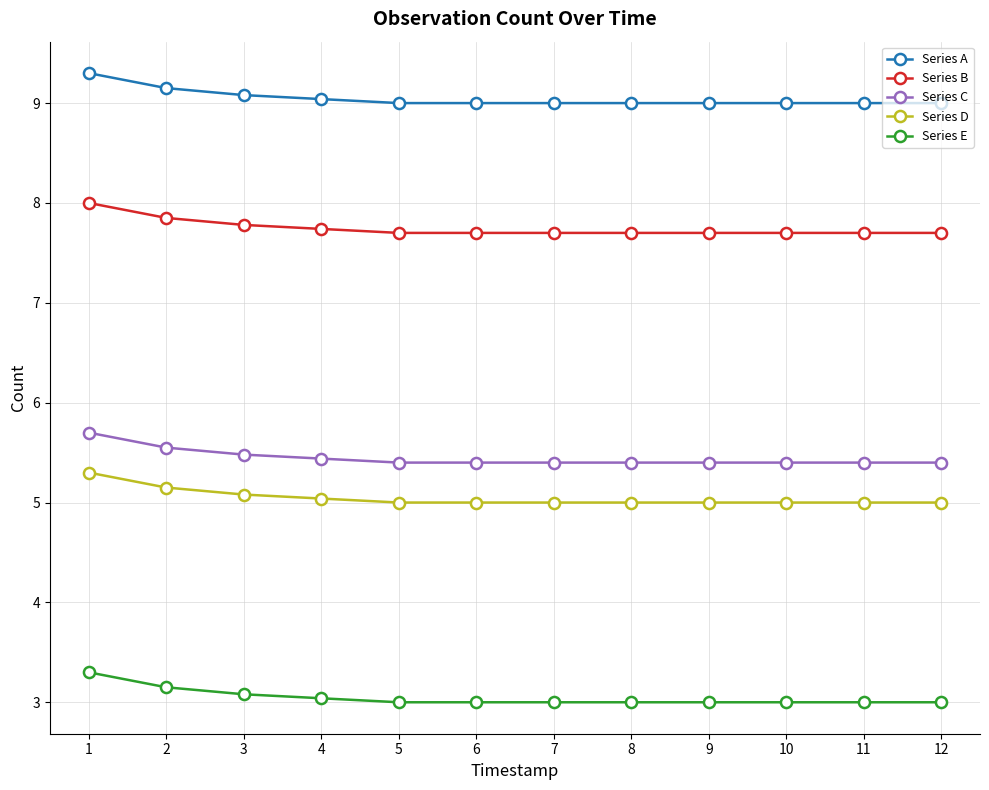

What is the difference between the highest and lowest values at 6?

6.0